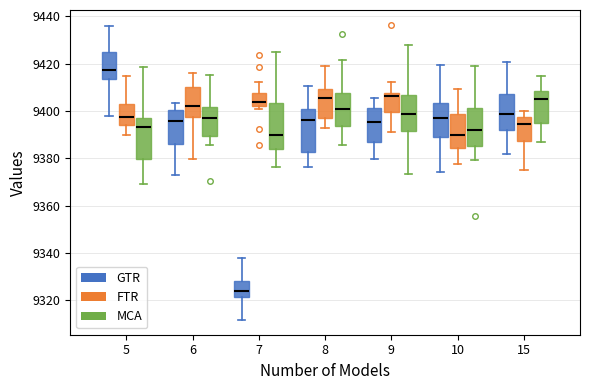

Which box's median line is the lowest?

7 (GTR)